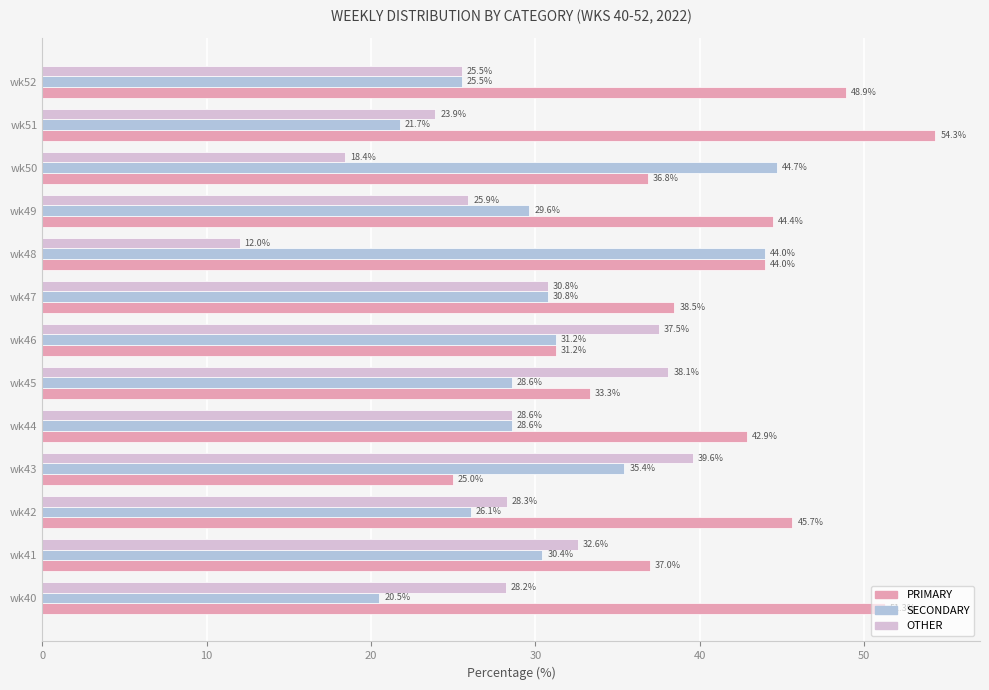

At which category does the chart reach its minimum across all series?

wk48